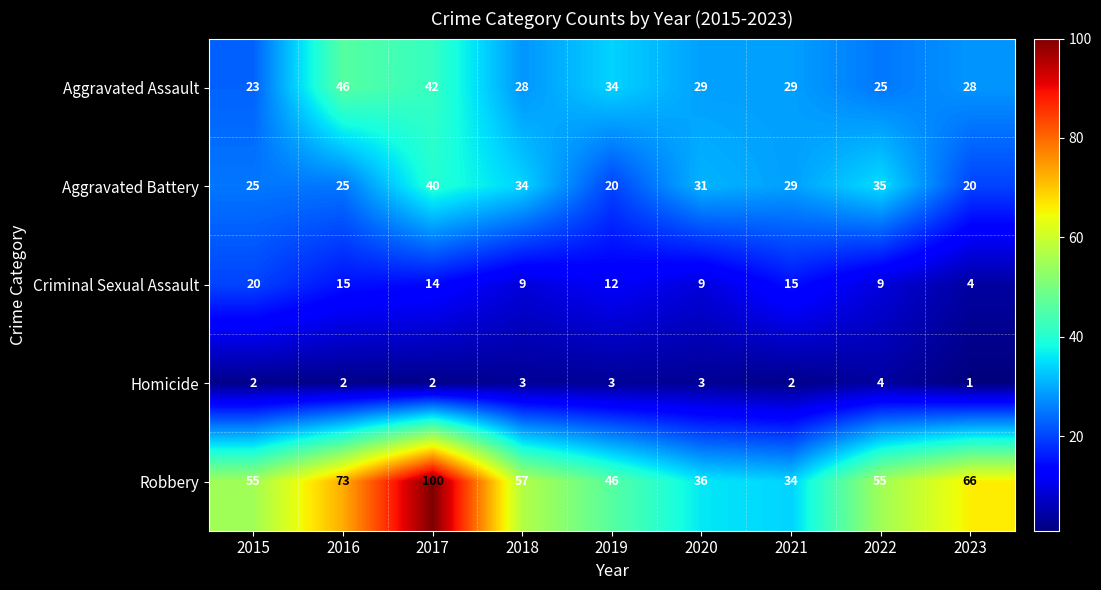

The value of Aggravated Battery at 2020 is 7. True or false?

False